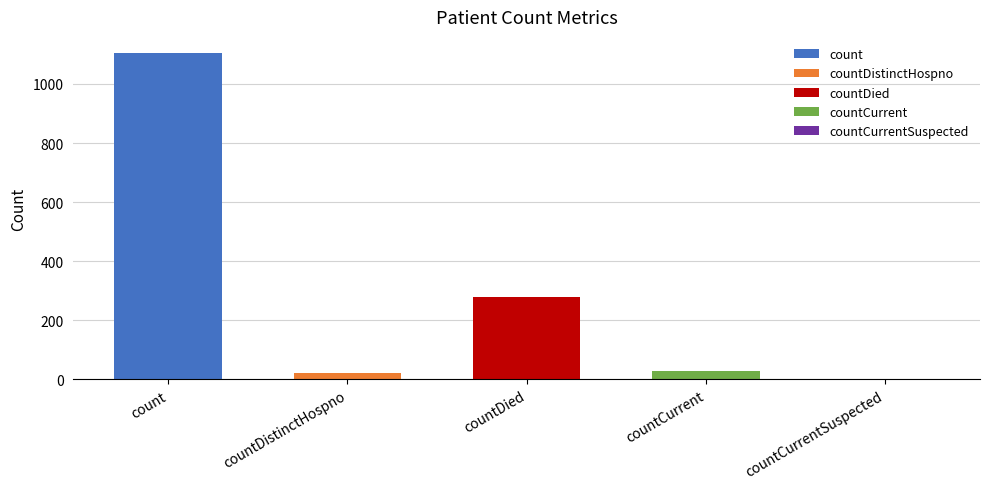

Is it true that the value at countDistinctHospno is 23?

True